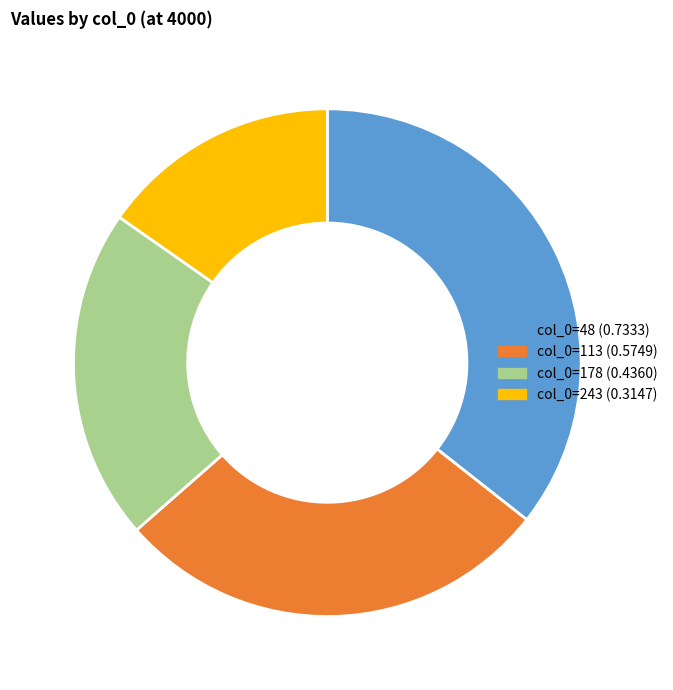

How many segments does this pie chart have?

4